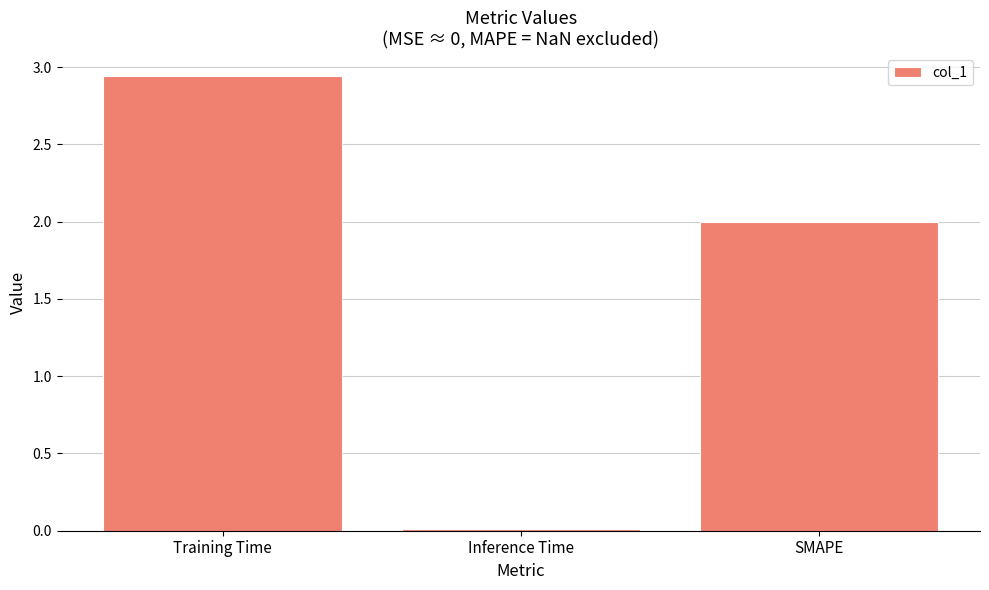

Which category has the highest value across all series?

Training Time